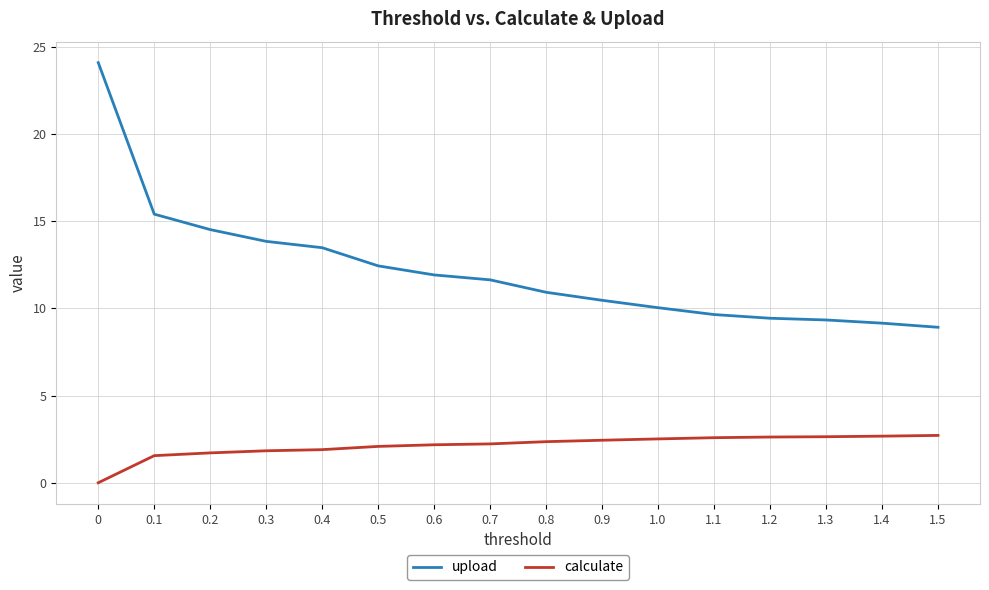

True or false: upload and calculate cross at least once.

False